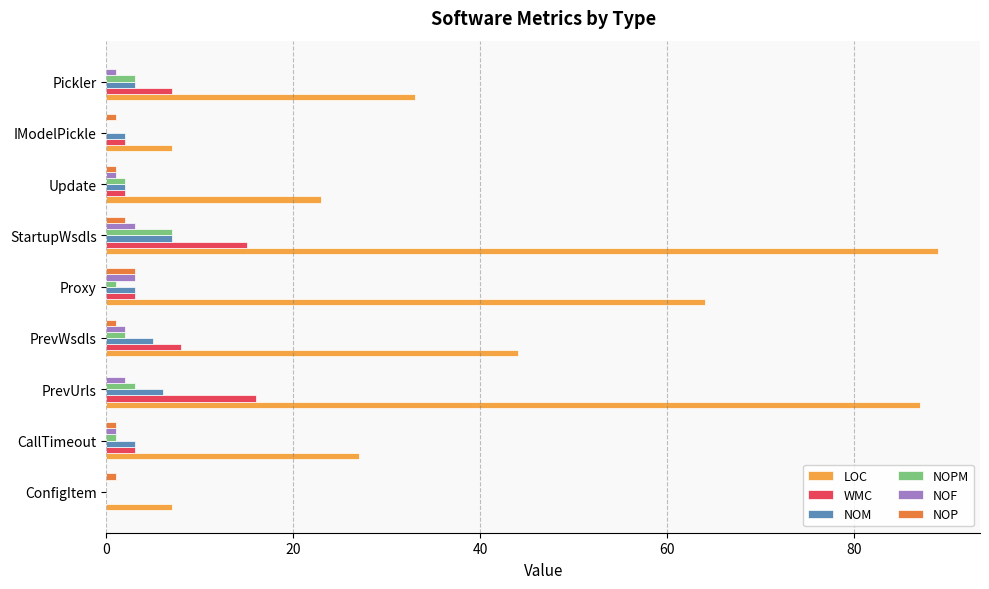

What is the sum of all NOPM values?

19